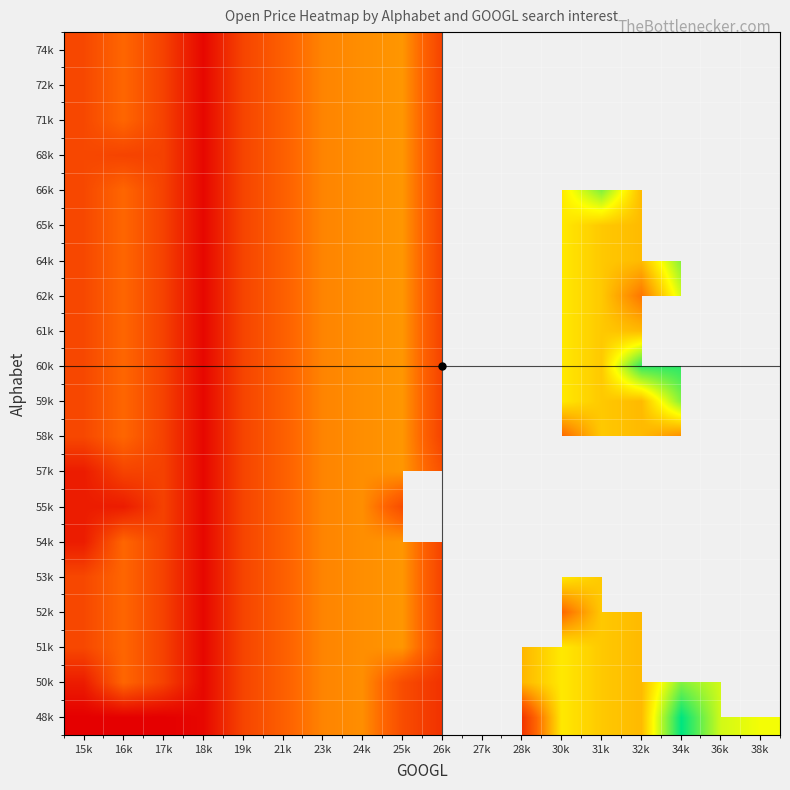

The value of 53k at 30k is 26.7. True or false?

False